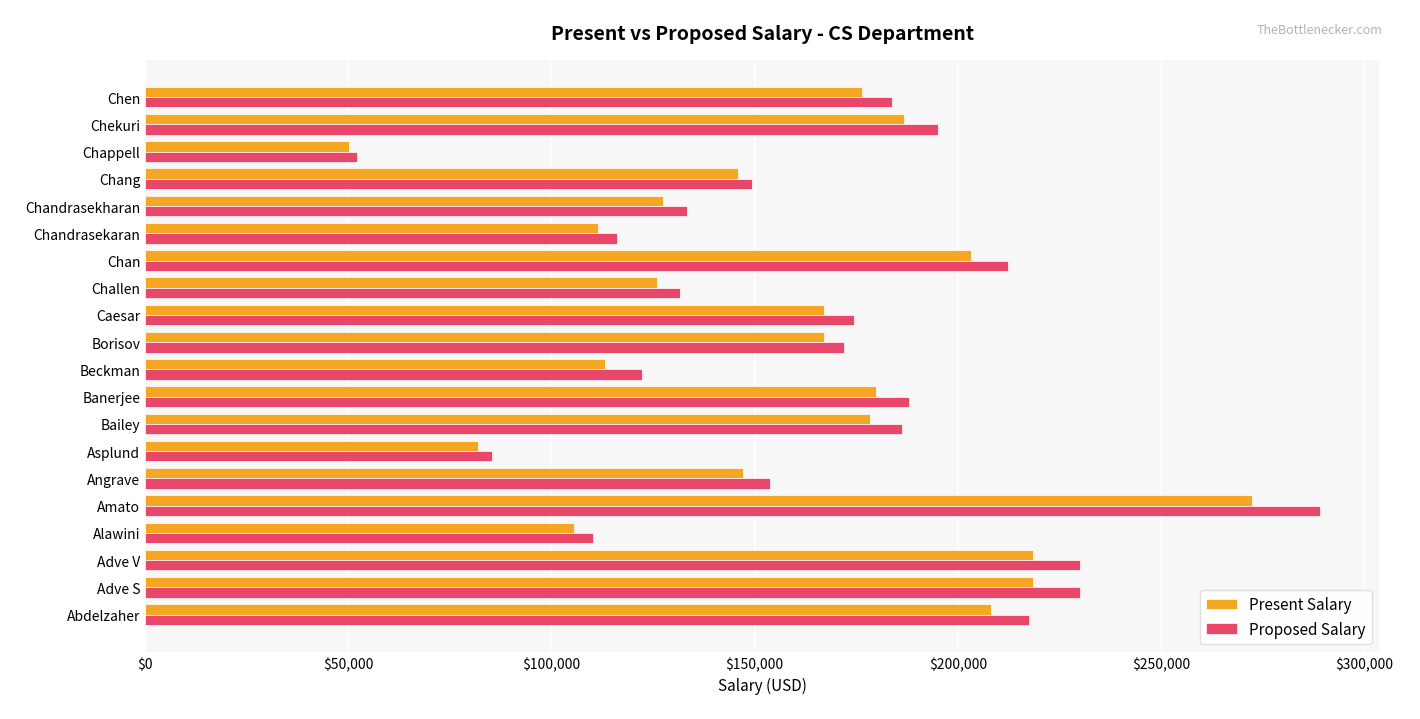

List the series in order of their peak value, highest first.

Proposed Salary, Present Salary